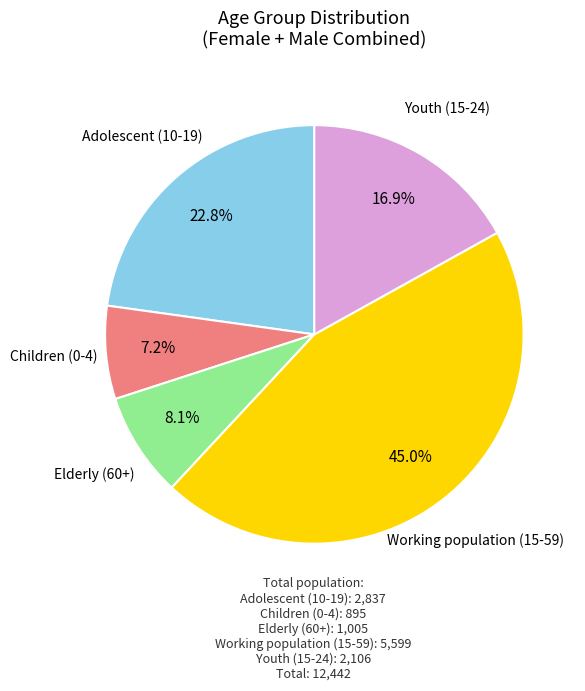

Count the number of slices in the pie.

5